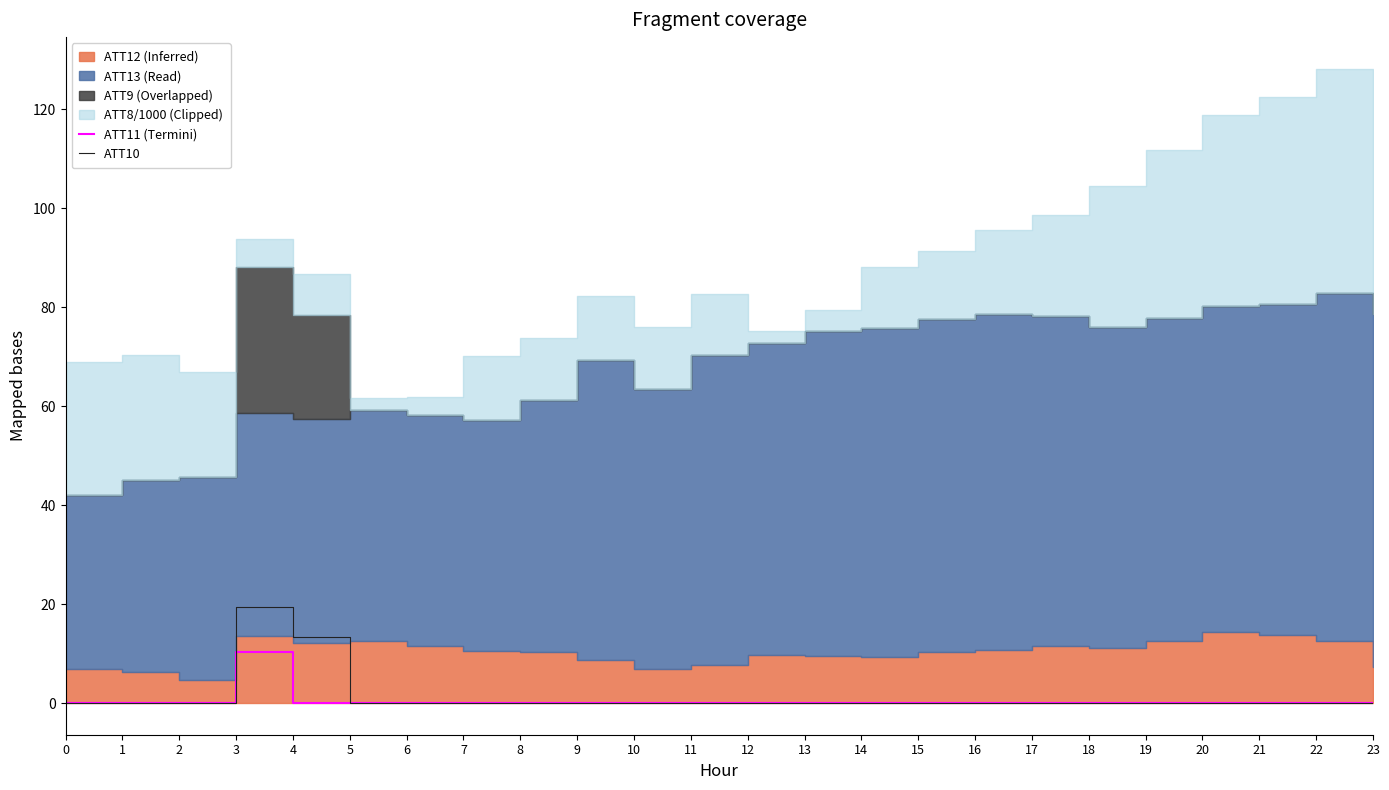

Is it true that ATT10 equals 0.0 at 5?

True